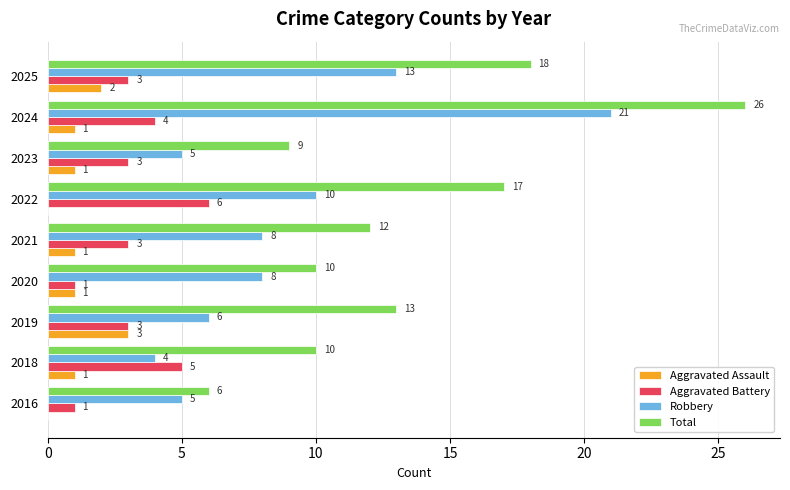

What is the sum of all Aggravated Battery values?

29